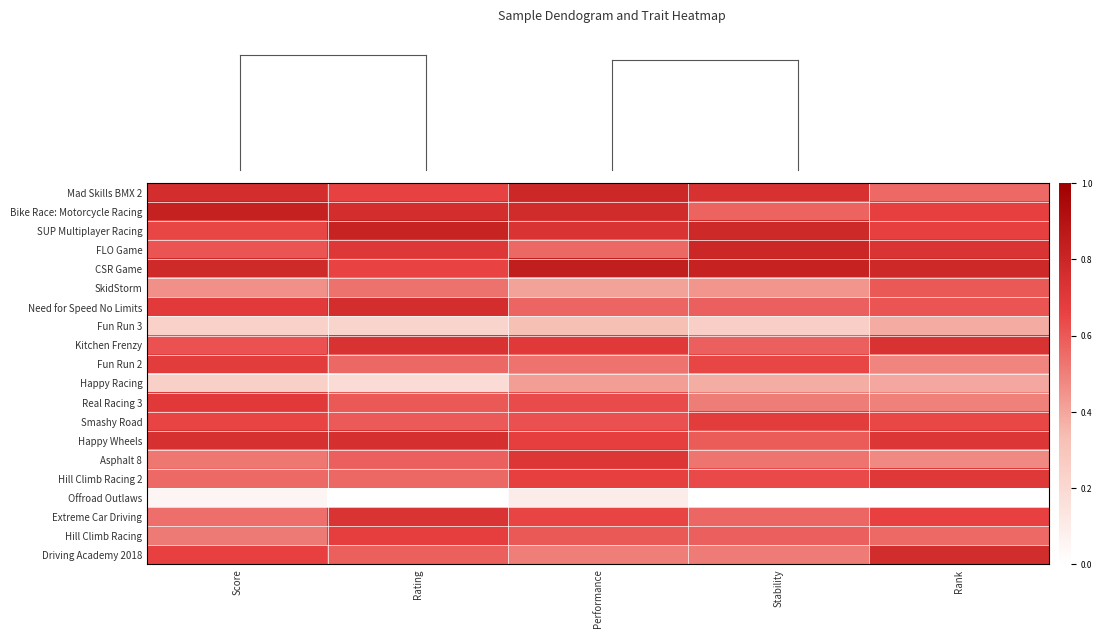

How many categories are shown in the chart?

5